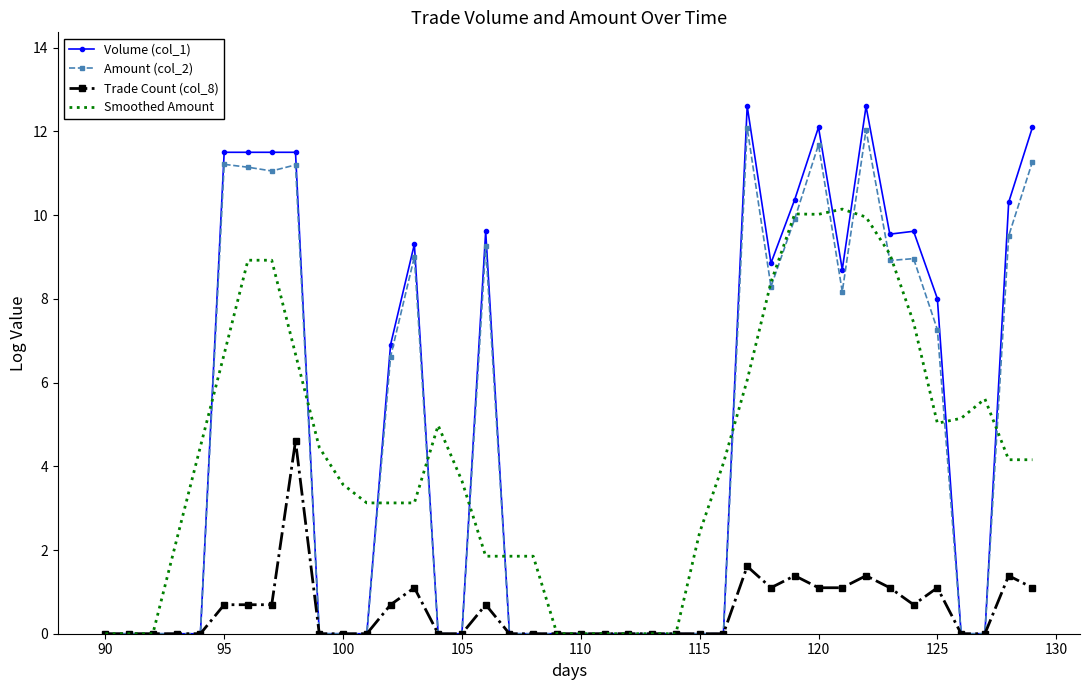

What is the maximum value for Trade Count (col_8)?

4.6